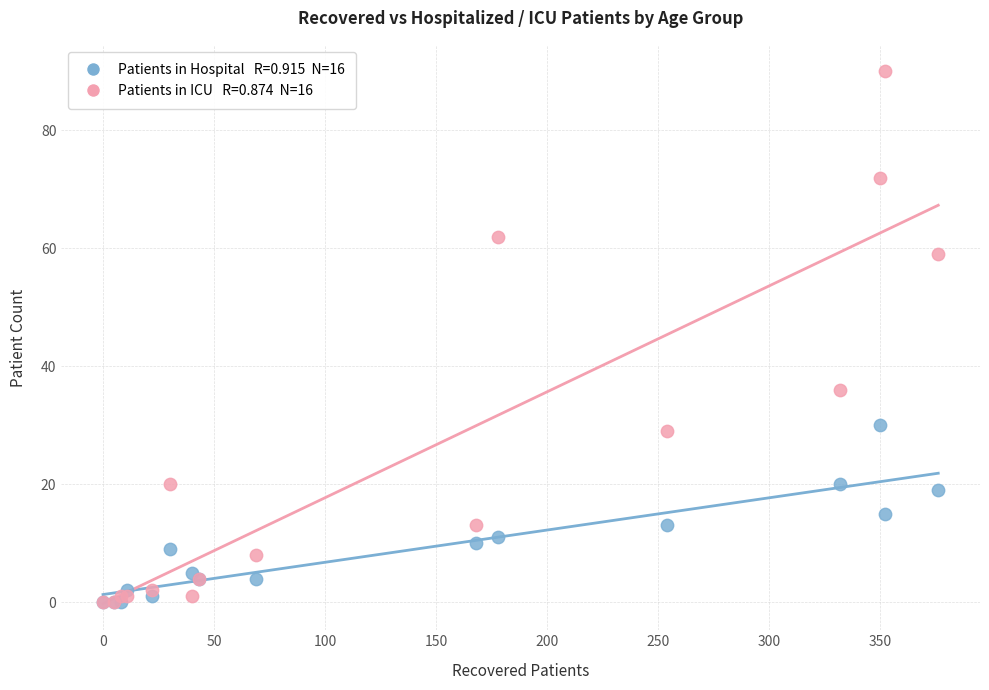

Across all series, what Y value is closest to 45?

36